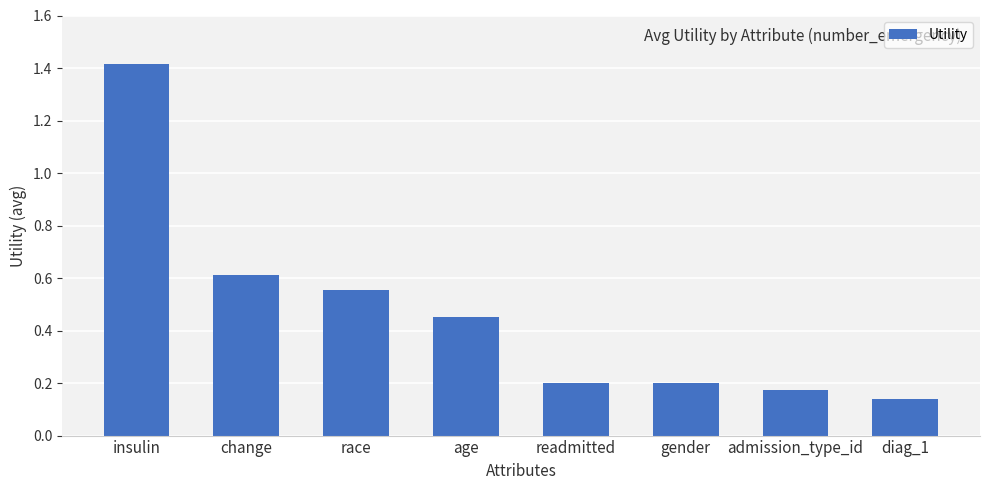

The value at admission_type_id is 0.2. True or false?

True